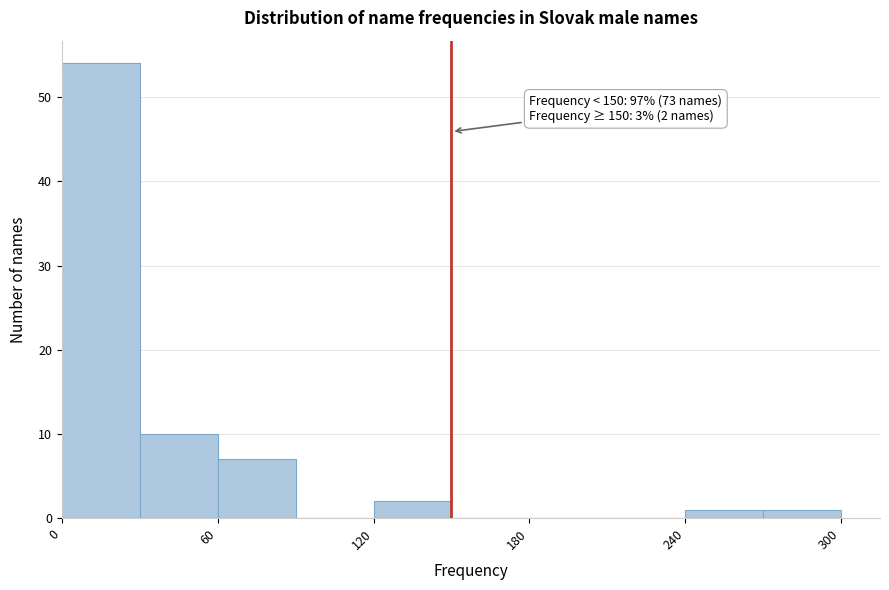

Read against the x-axis, roughly where is the centre of the tallest bar?

20